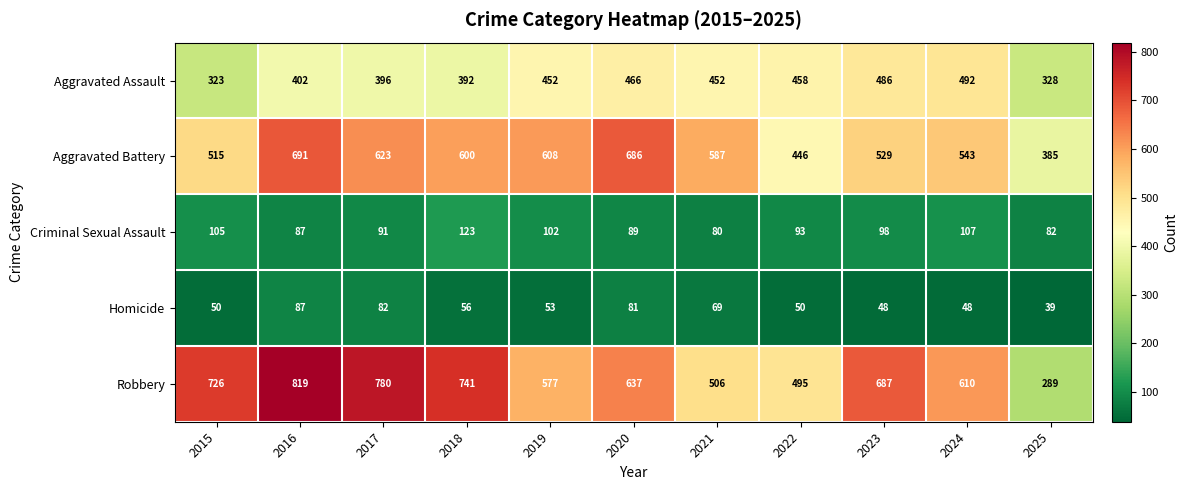

Where does the Aggravated Battery series first go above 587?

2016